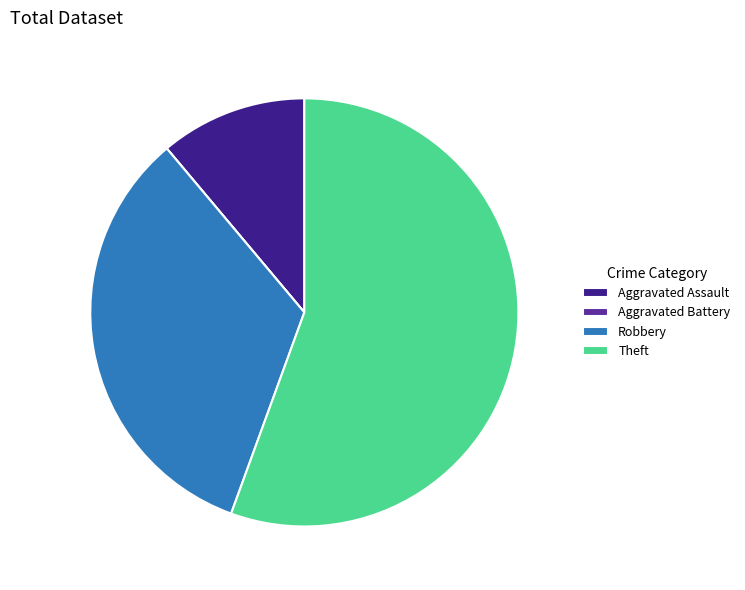

Count the number of slices in the pie.

4